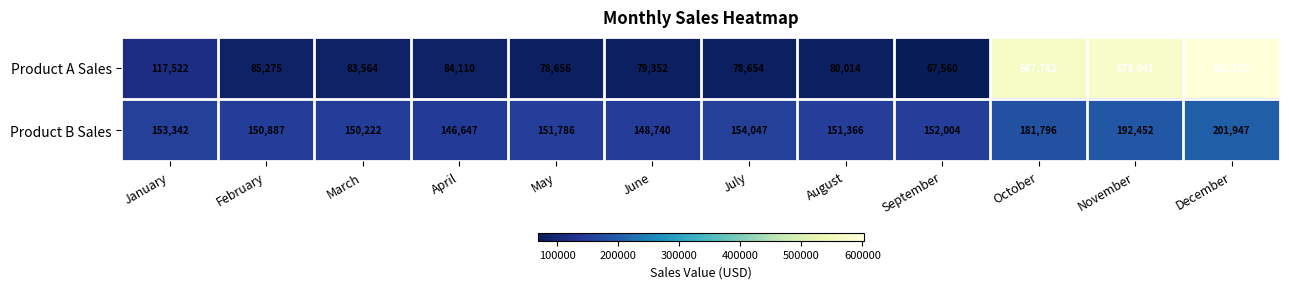

Rank the series by their maximum value, from highest to lowest.

Product A Sales, Product B Sales